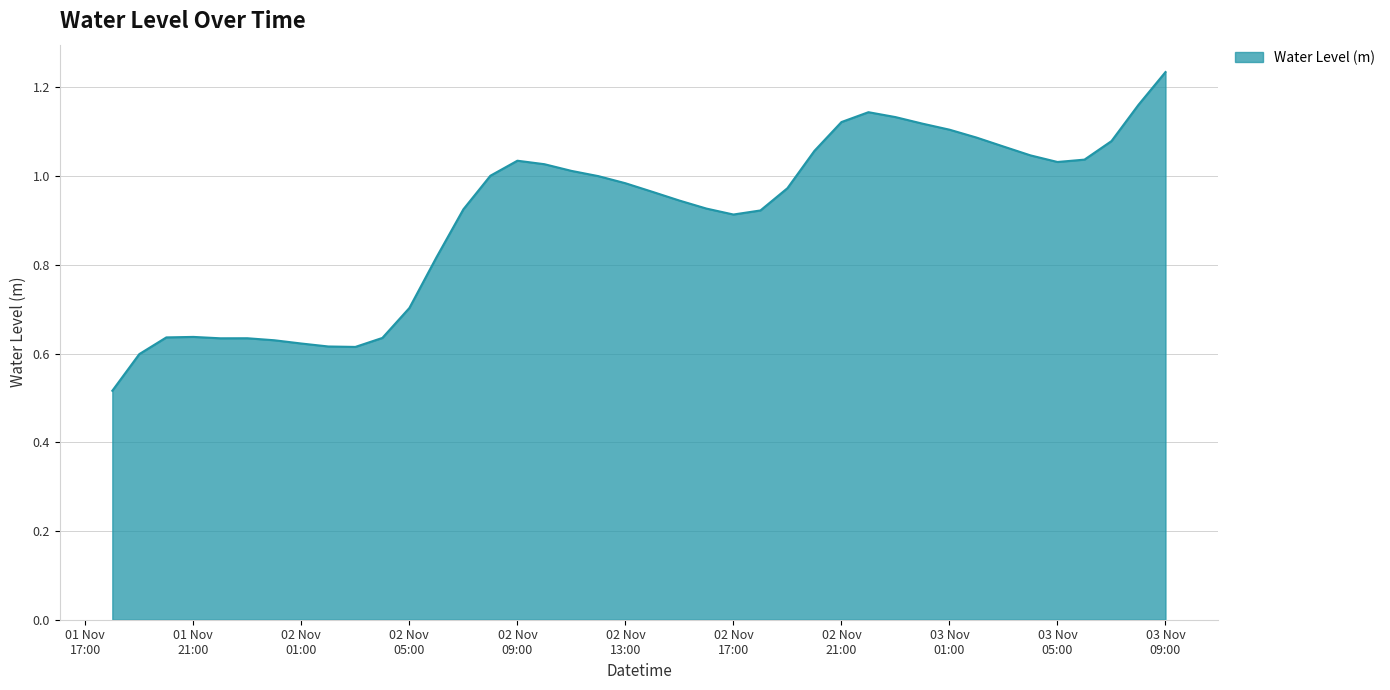

What is the difference between the maximum and minimum values?

0.7